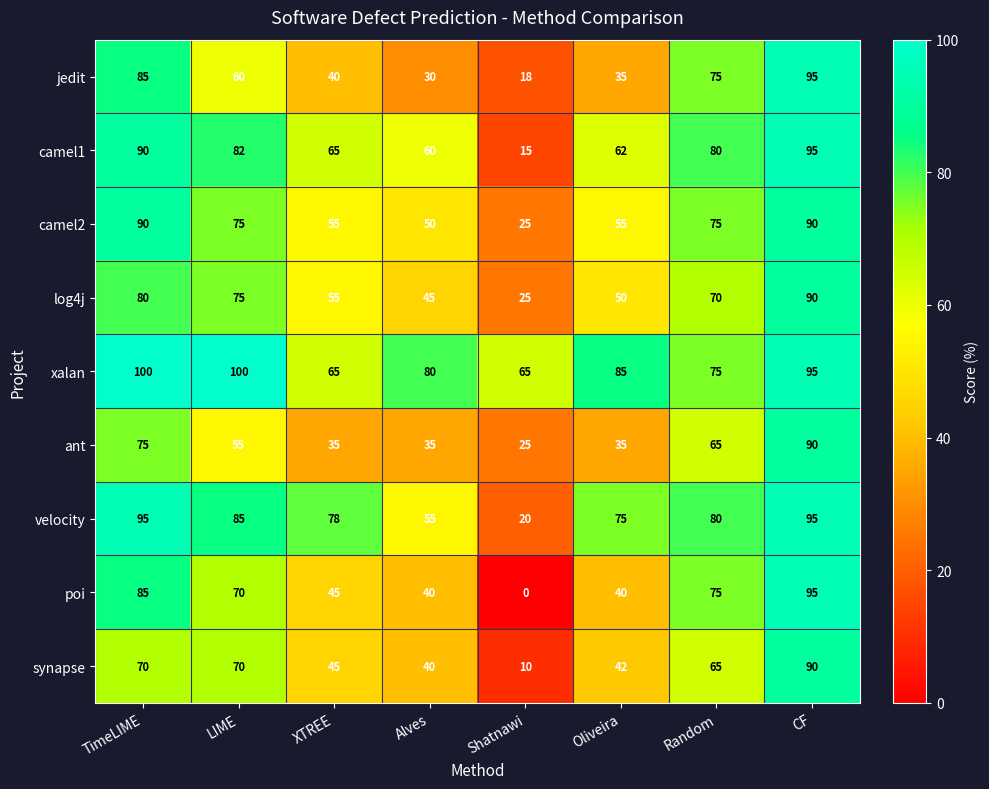

What is the greatest value displayed?

100